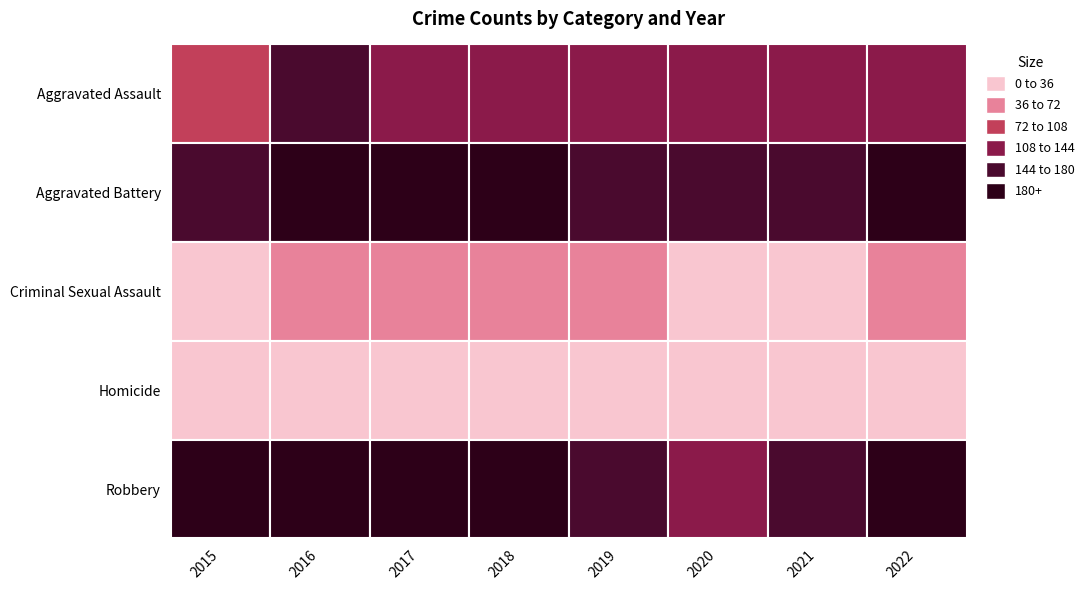

What is the sum of all Homicide values?

120